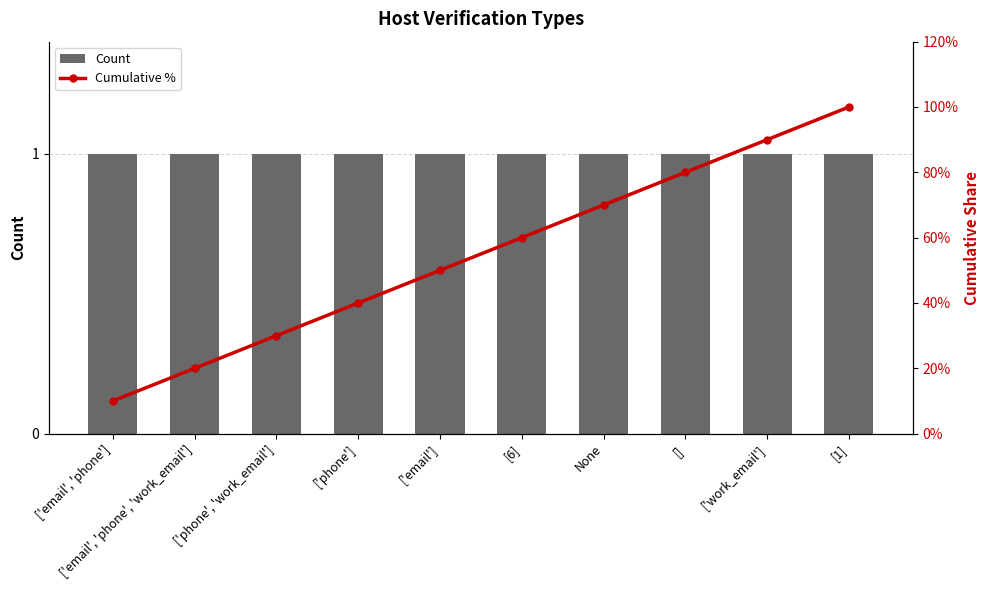

What is the difference between the Cumulative % values at ['phone'] and ['email', 'phone', 'work_email']?

0.2